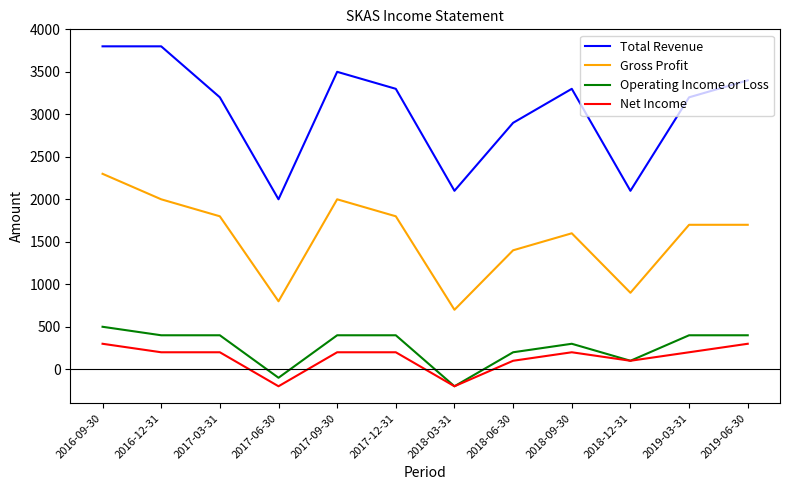

Reading left to right, list all the values displayed in this chart.

Total Revenue: 3800	3800	3200	2000	3500	3300	2100	2900	3300	2100	3200	3400
Gross Profit: 2300	2000	1800	800	2000	1800	700	1400	1600	900	1700	1700
Operating Income or Loss: 500	400	400	-100	400	400	-200	200	300	100	400	400
Net Income: 300	200	200	-200	200	200	-200	100	200	100	200	300